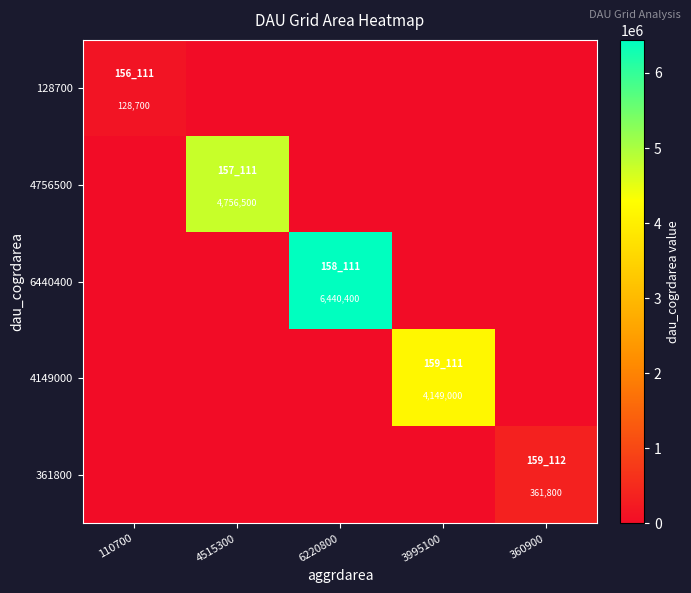

At which category is the sum across all series the highest?

6220800